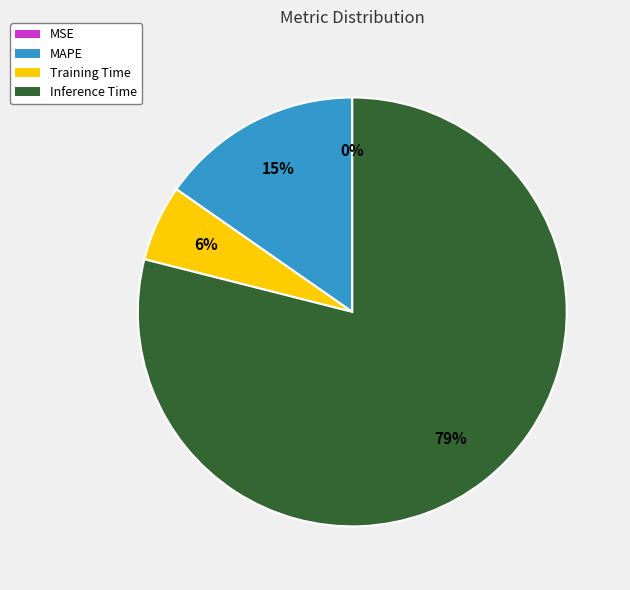

What is the ratio of the value at Training Time to the value at MAPE?

0.4